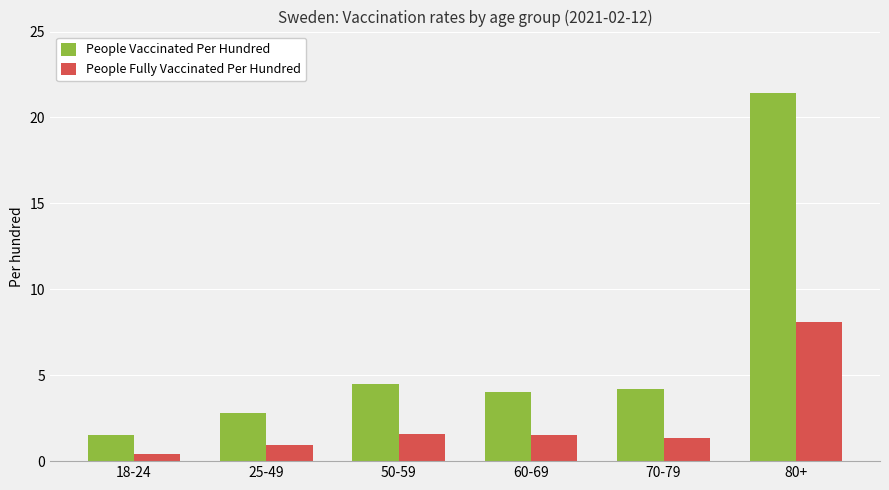

Count the number of categories in the chart.

6